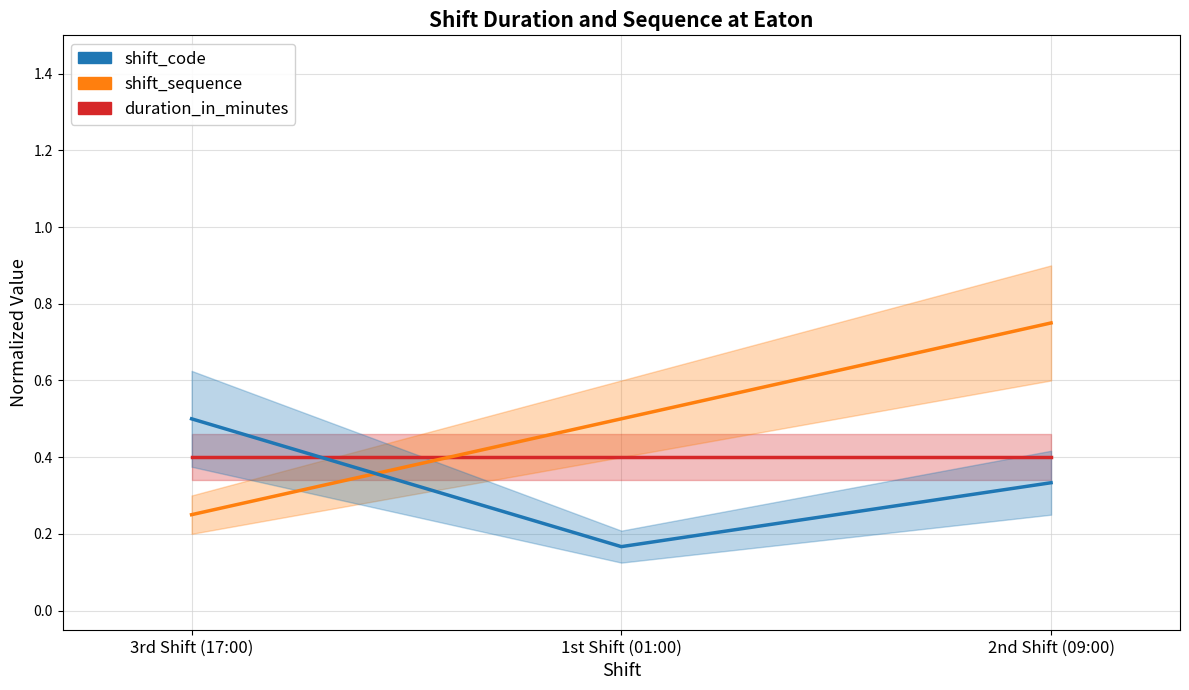

What is the minimum value for shift_code?

0.2